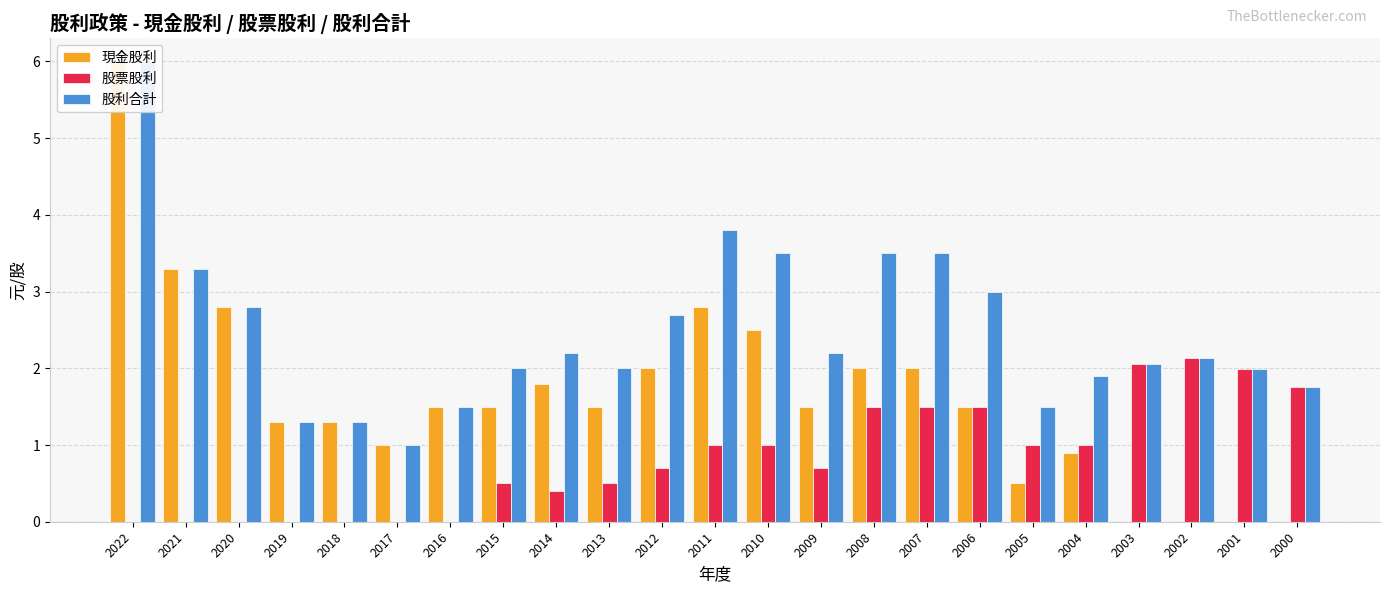

How many bars are there in total?

69